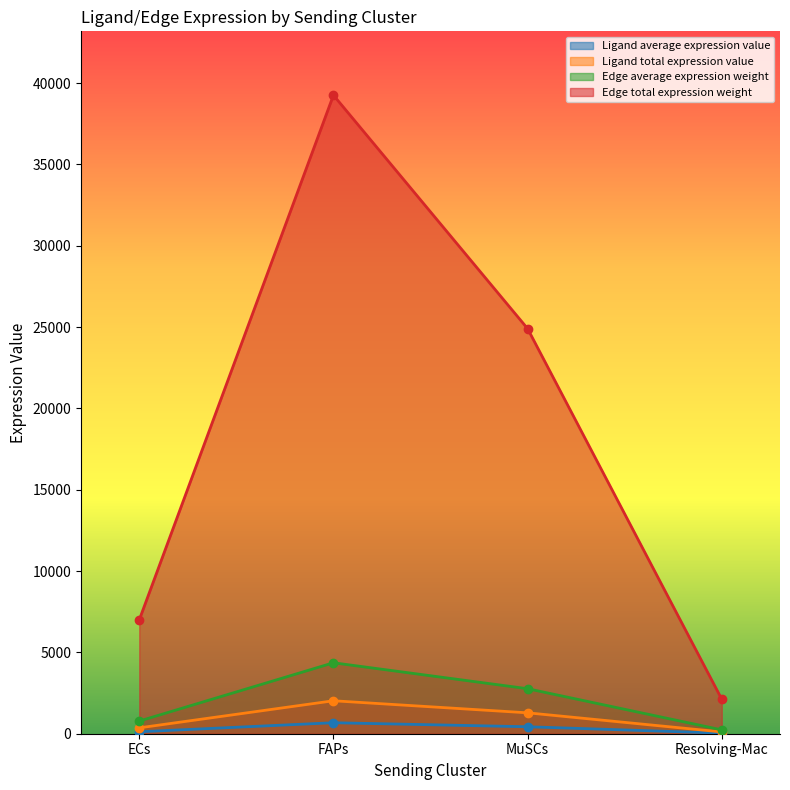

True or false: Edge total expression weight has a value of 3099.7 at ECs.

False